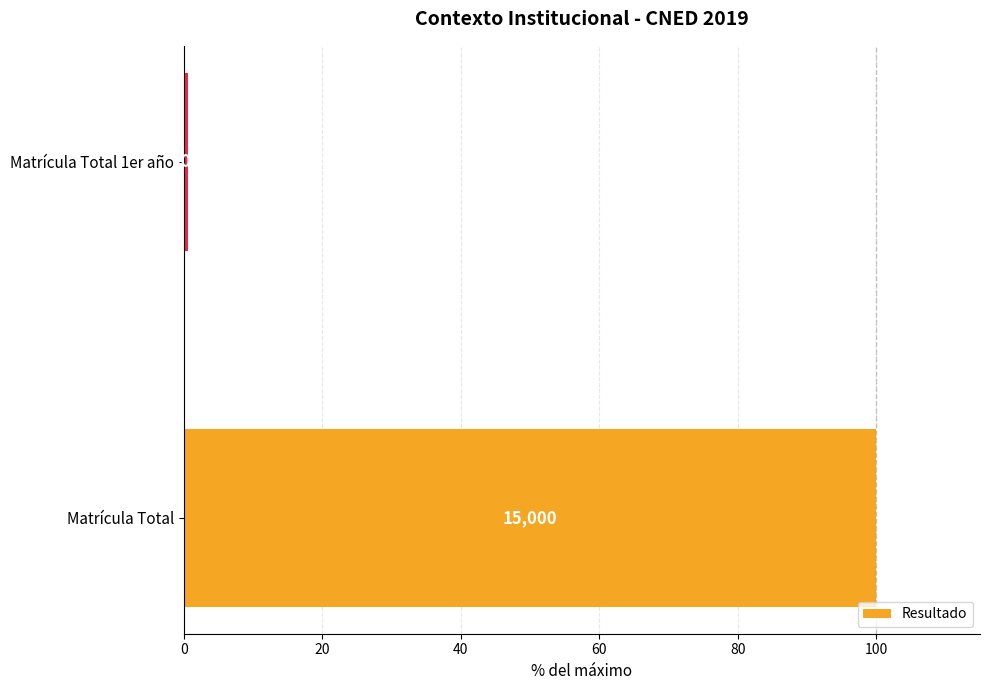

Which has a higher value, Matrícula Total or Matrícula Total 1er año?

Matrícula Total